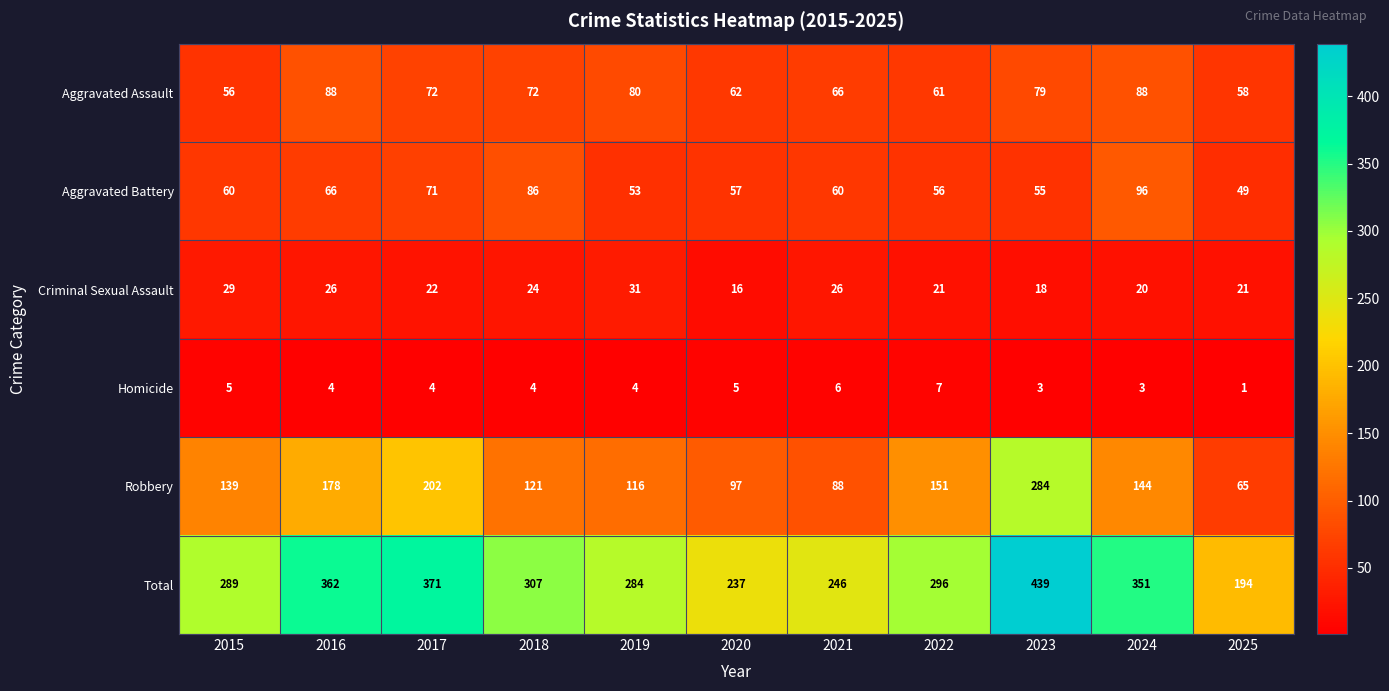

What is the total value across all series at 2022?

592